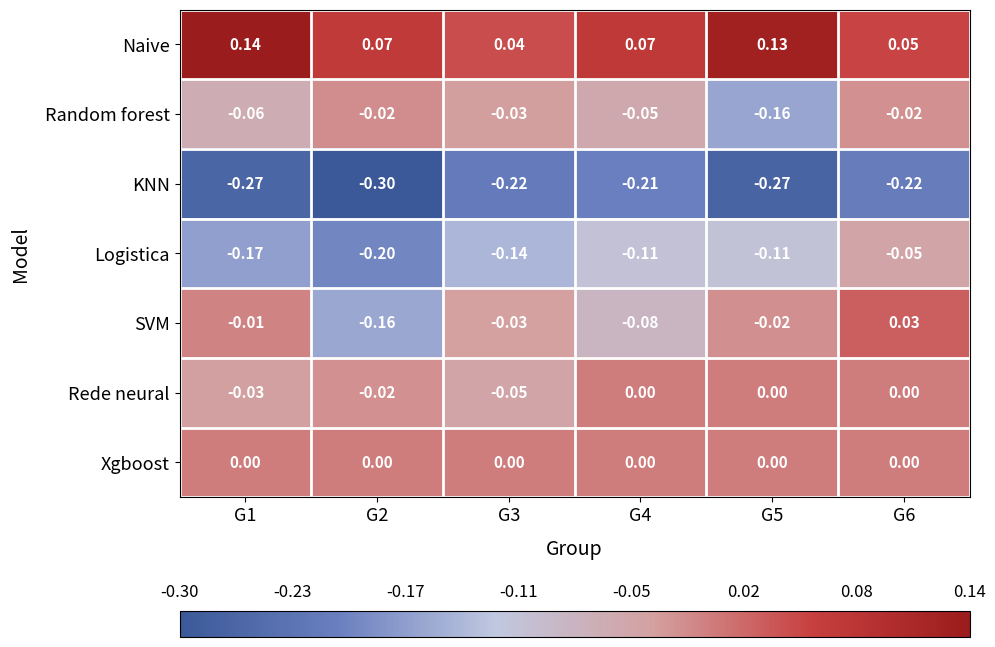

Which series has the largest range (max minus min)?

SVM